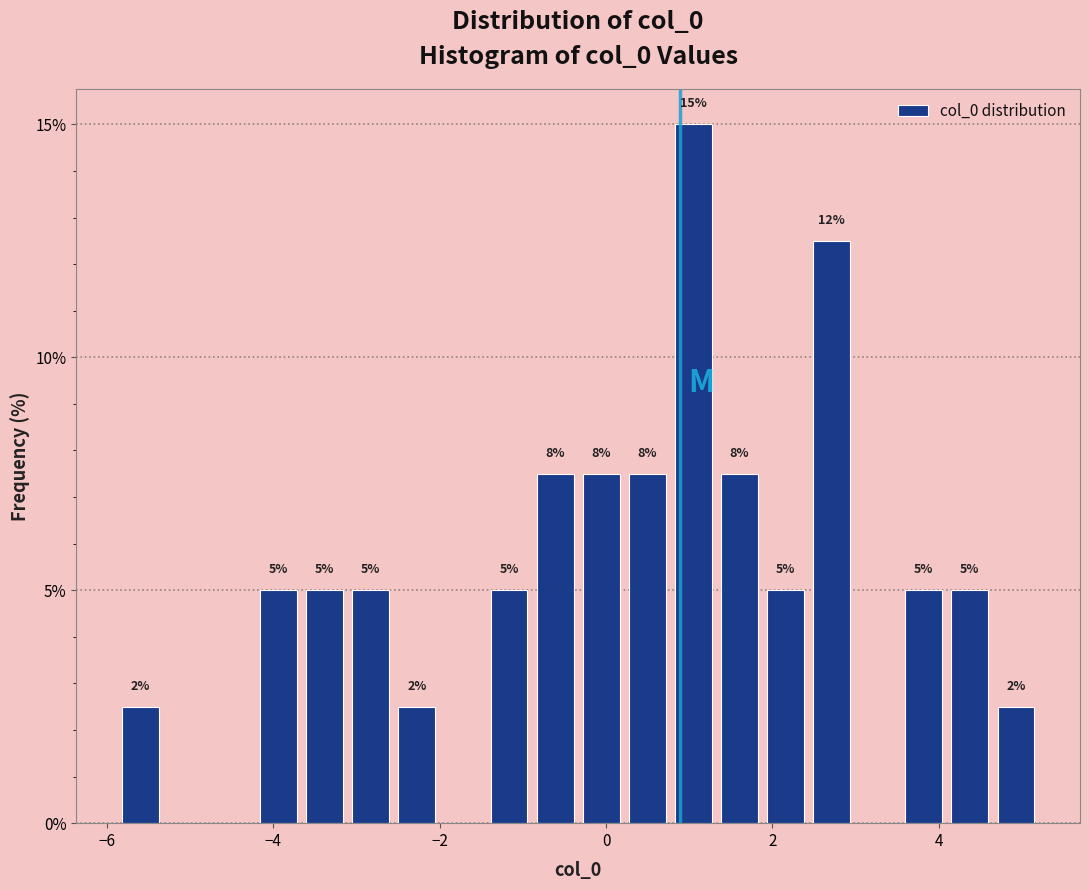

Read against the x-axis, roughly where is the centre of the tallest bar?

1.0